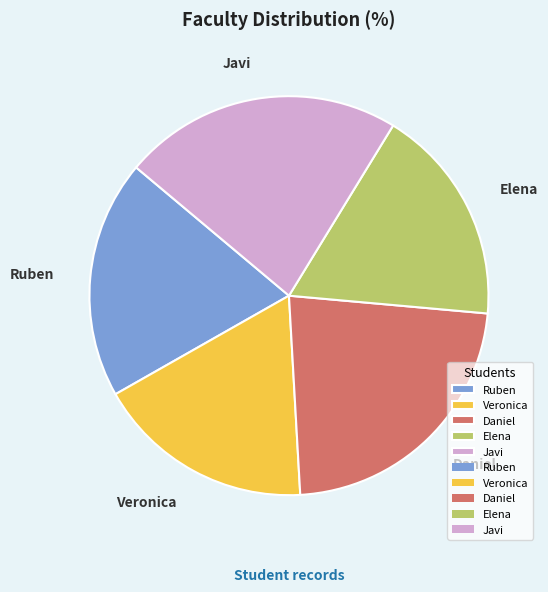

True or false: Daniel accounts for 23% of the total.

True